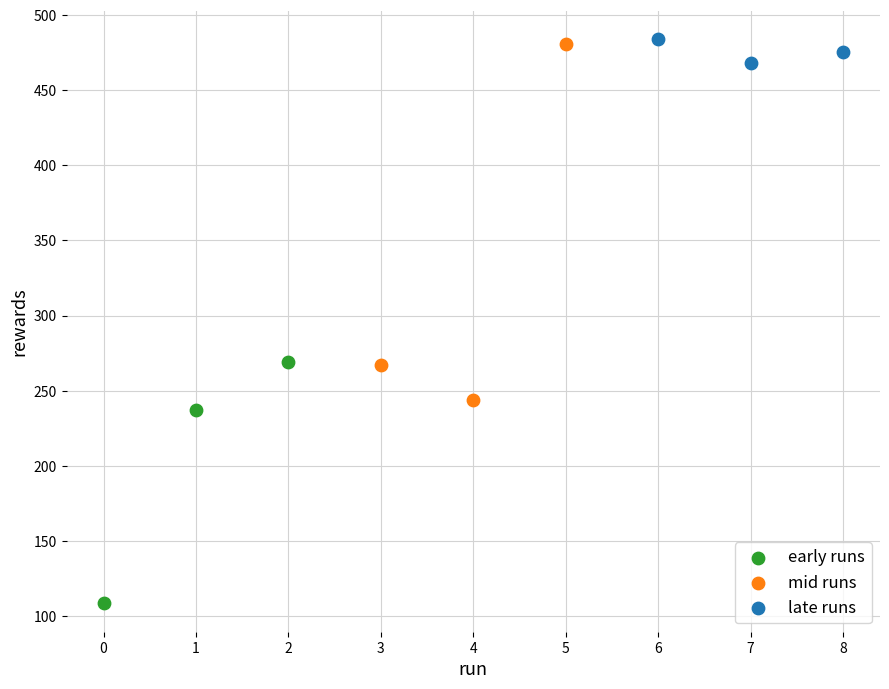

Which series has the largest Y range (max minus min)?

mid runs